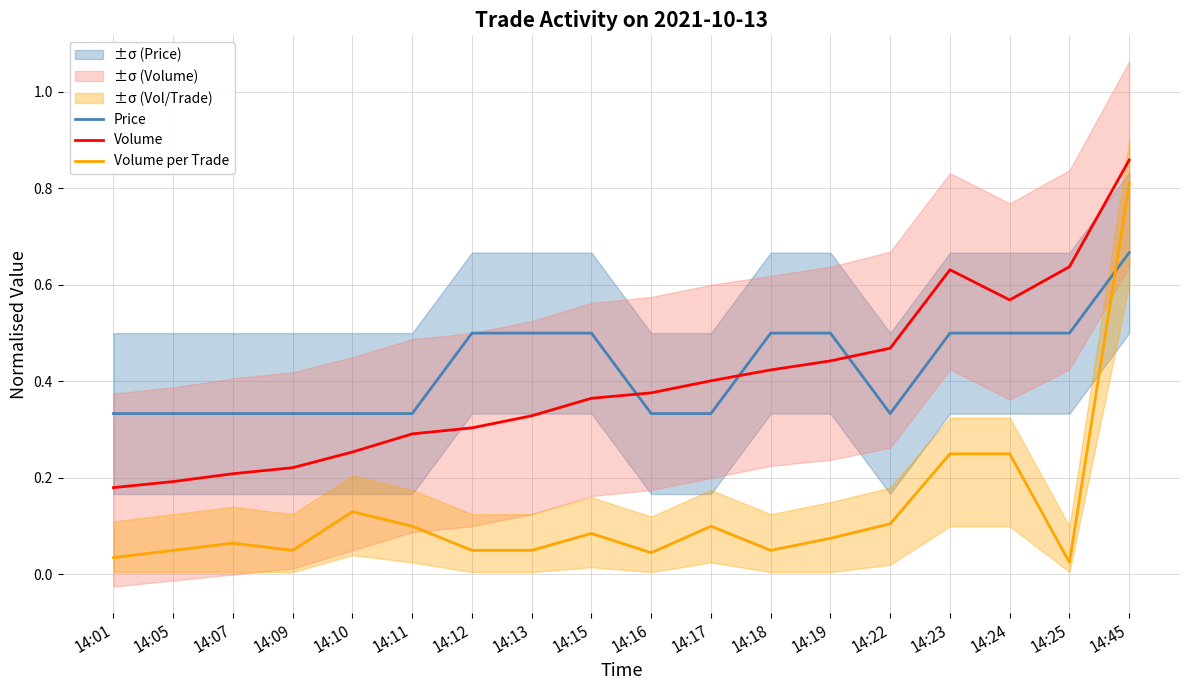

At which category does Volume per Trade reach its first local valley?

14:09